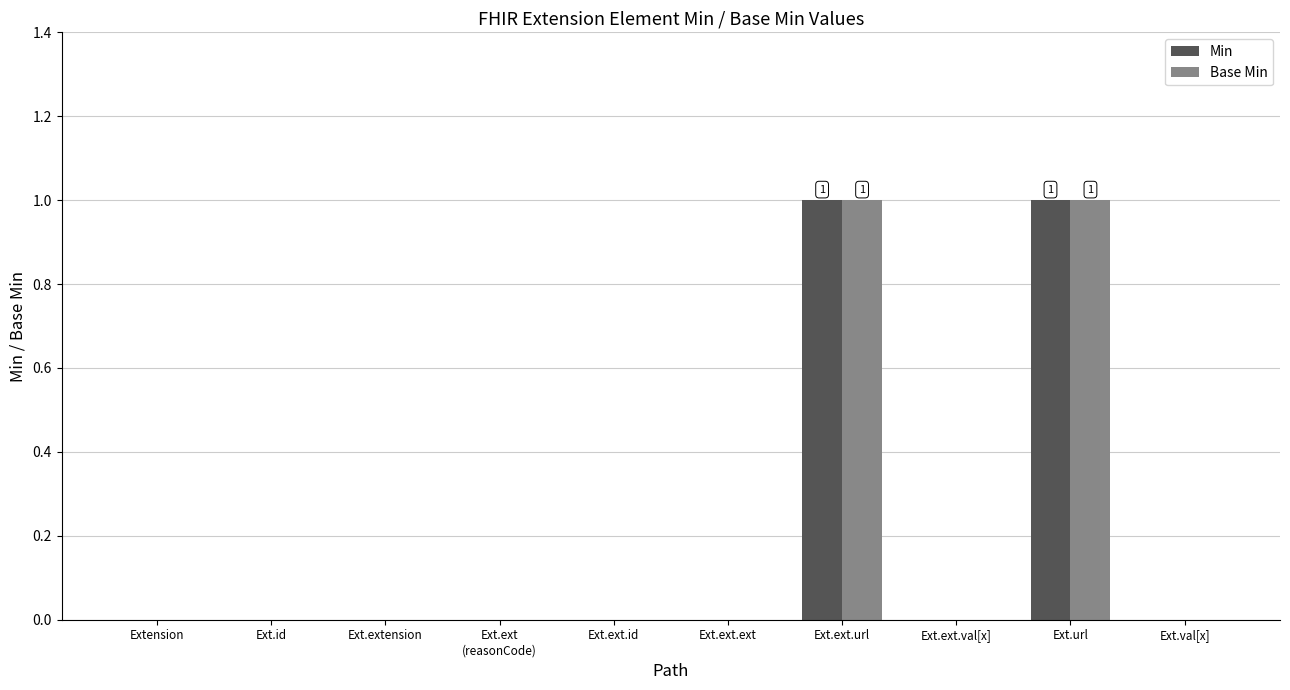

True or false: Base Min has a value of 0 at Ext.ext.id.

True